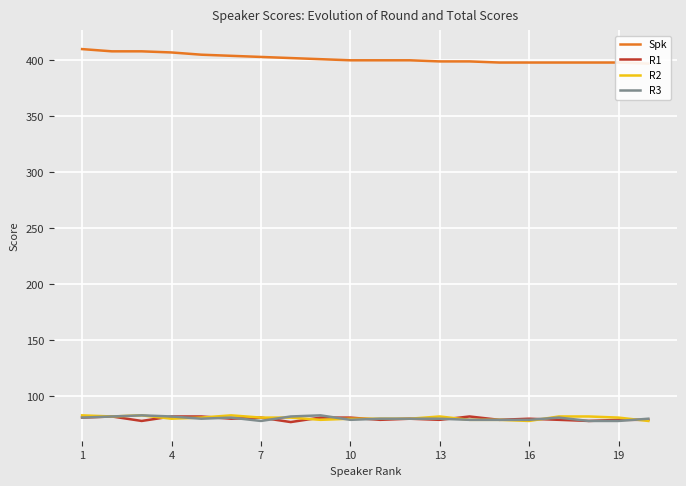

Is it true that R3 equals 80 at 13?

True